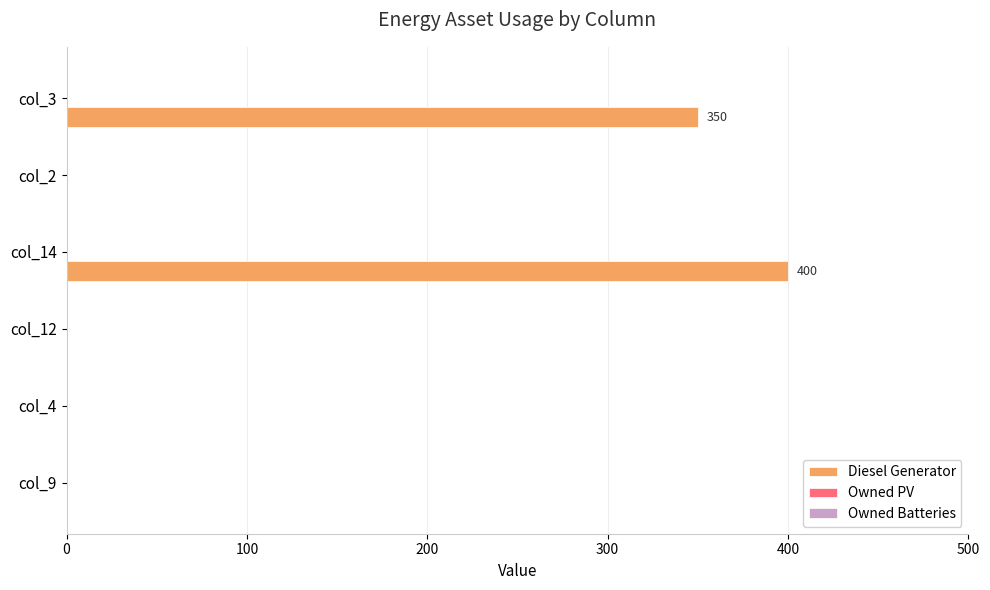

Reading top to bottom, list all the values displayed in this chart.

col_3=350	col_2=0	col_14=400	col_12=0	col_4=0	col_9=0